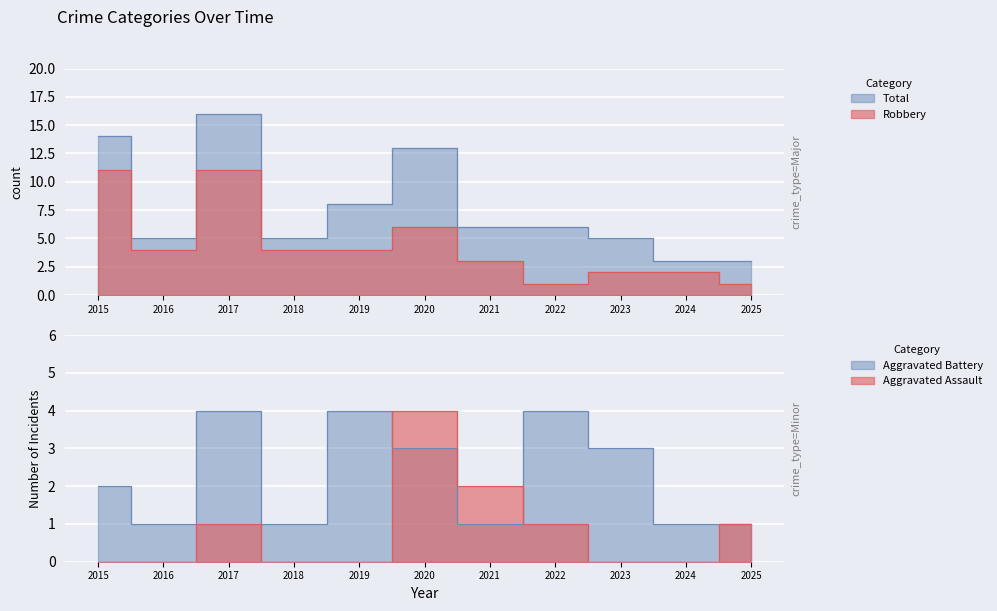

True or false: Aggravated Battery and Total intersect in this chart.

False